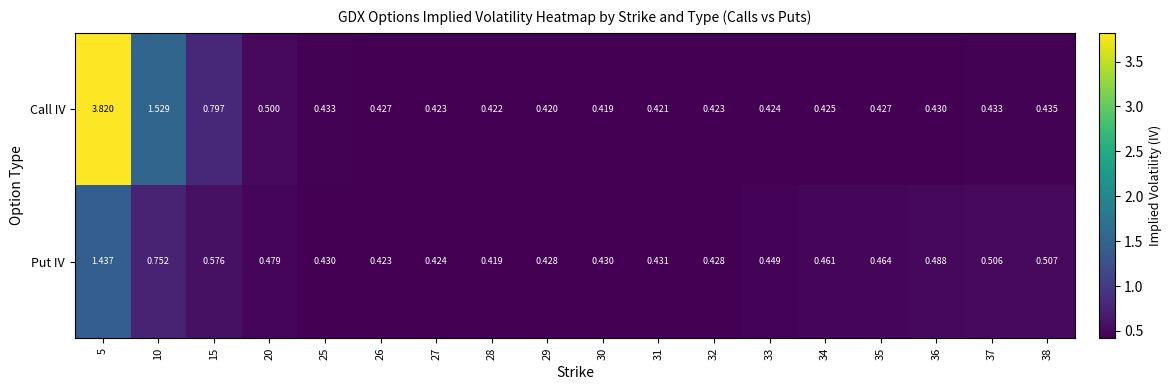

List the series in order of their peak value, lowest first.

Put IV, Call IV